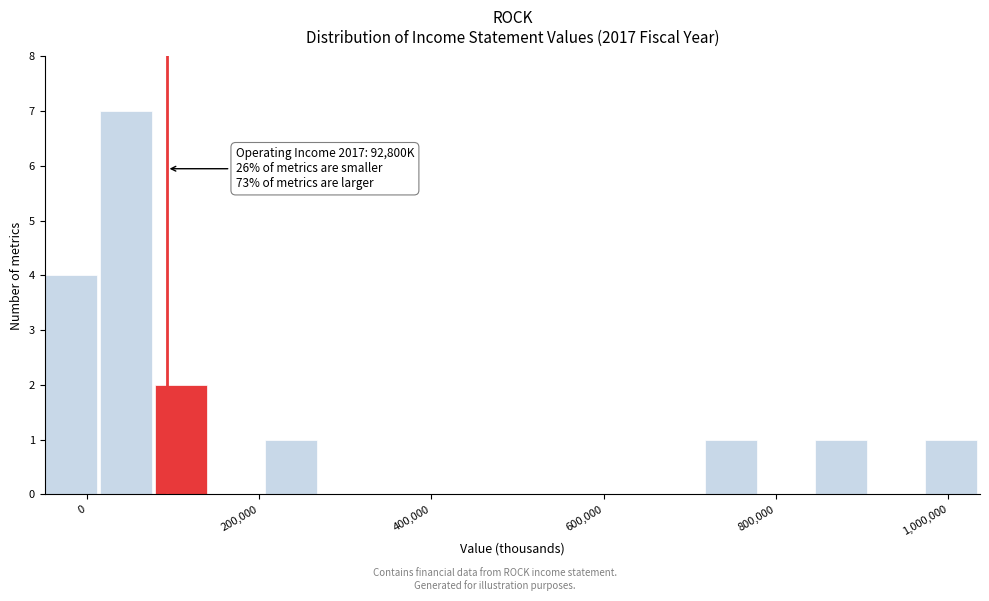

Around what value on the x-axis is the tallest bar? Give the approximate position of its centre, as read against the axis.

40000